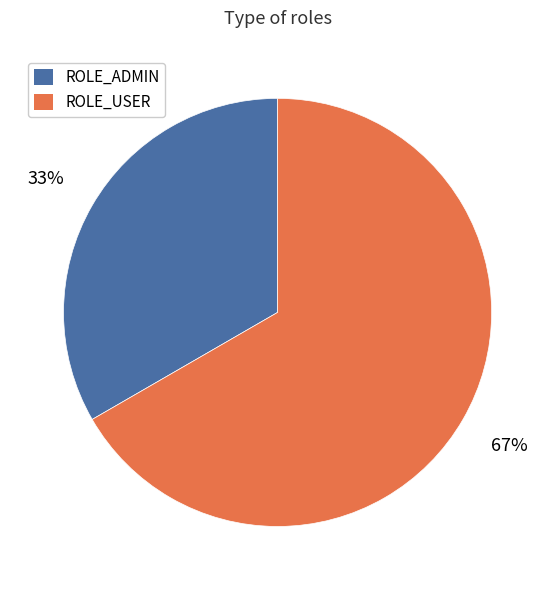

What is the ratio of the value at ROLE_USER to the value at ROLE_ADMIN?

2.0